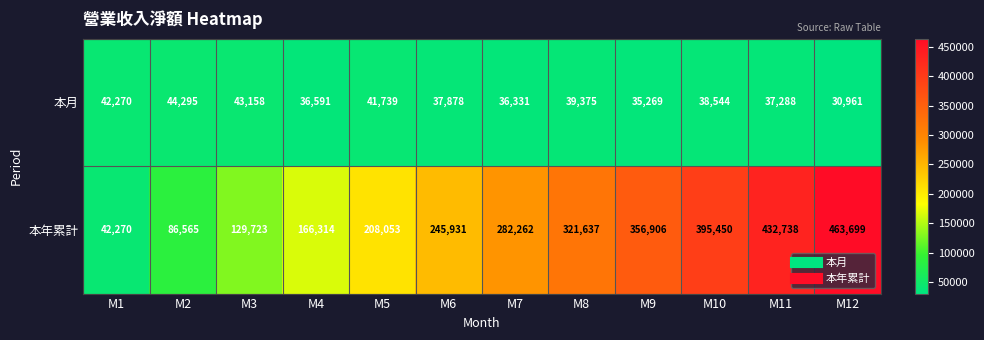

The 本月 series shows 27794 at M2. True or false?

False